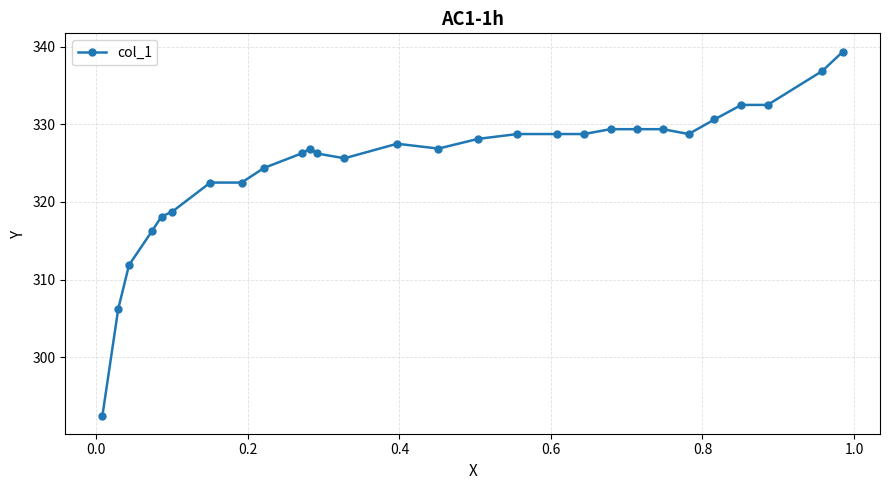

What is the sum of all values?

9095.6